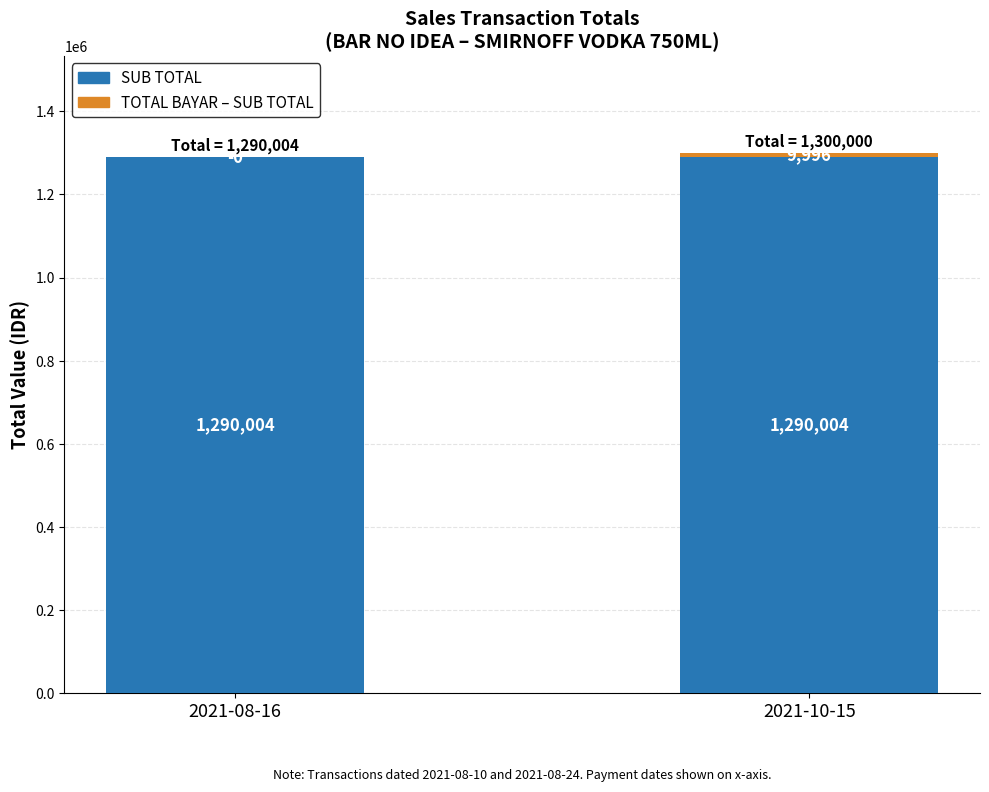

Is it true that SUB TOTAL equals 1290004.1 at 2021-08-16?

True